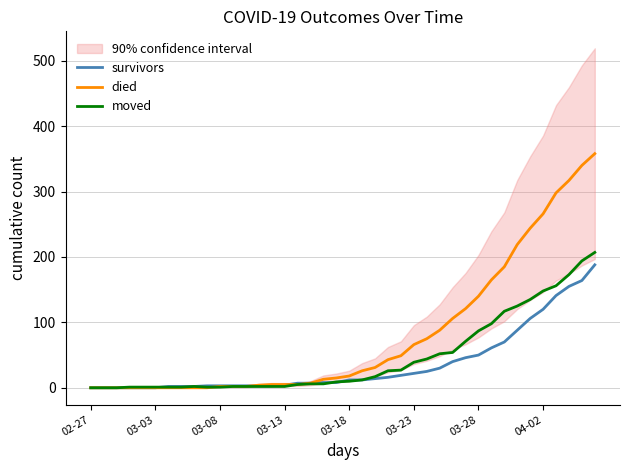

What is the spread (max minus min) of values at 17?

1